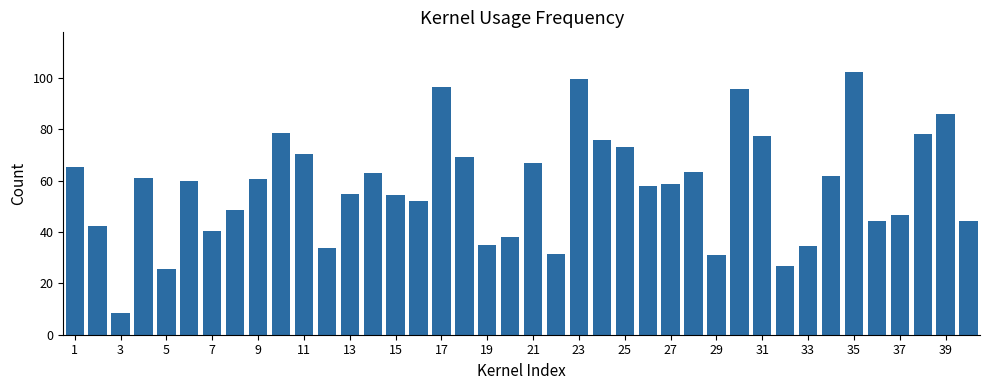

What is the sum of all values?

2312.8